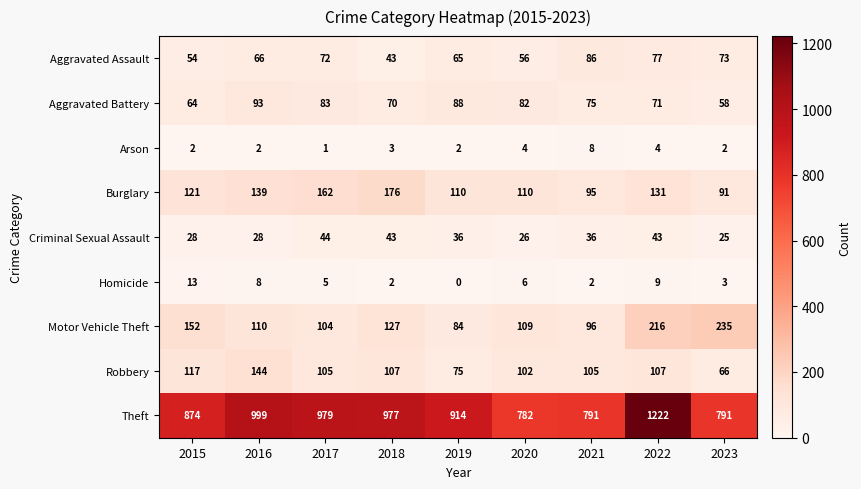

How many values in the Burglary series are below 121?

4